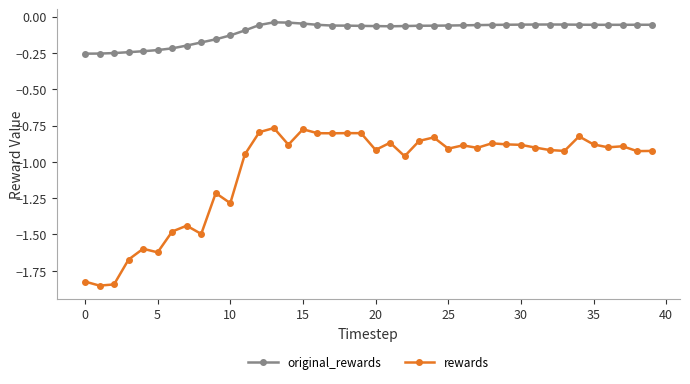

At how many categories does at least one series exceed -1?

40